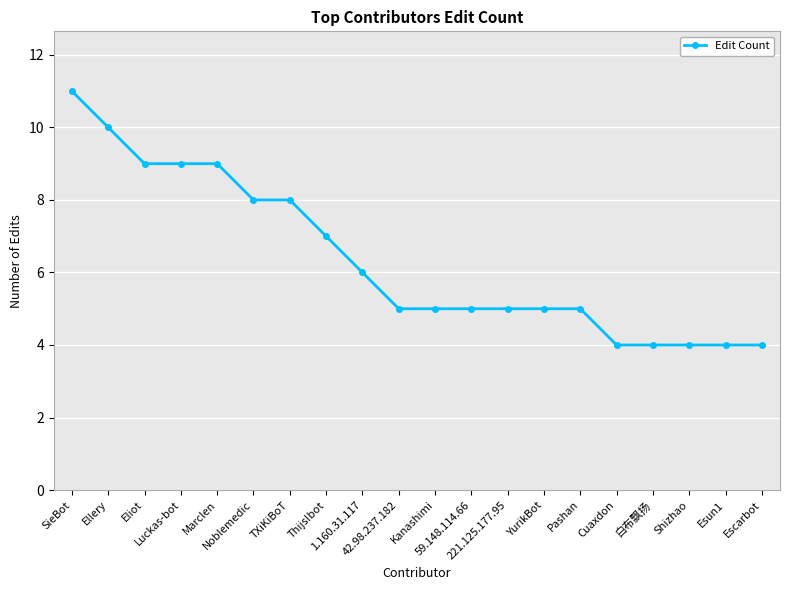

What is the sum of the values at Pashan and 59.148.114.66?

10